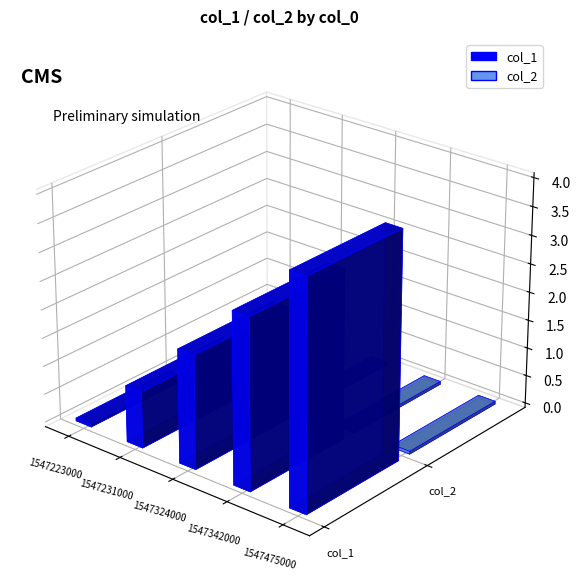

Between 1547324691 and 1547475916, which is larger?

1547475916